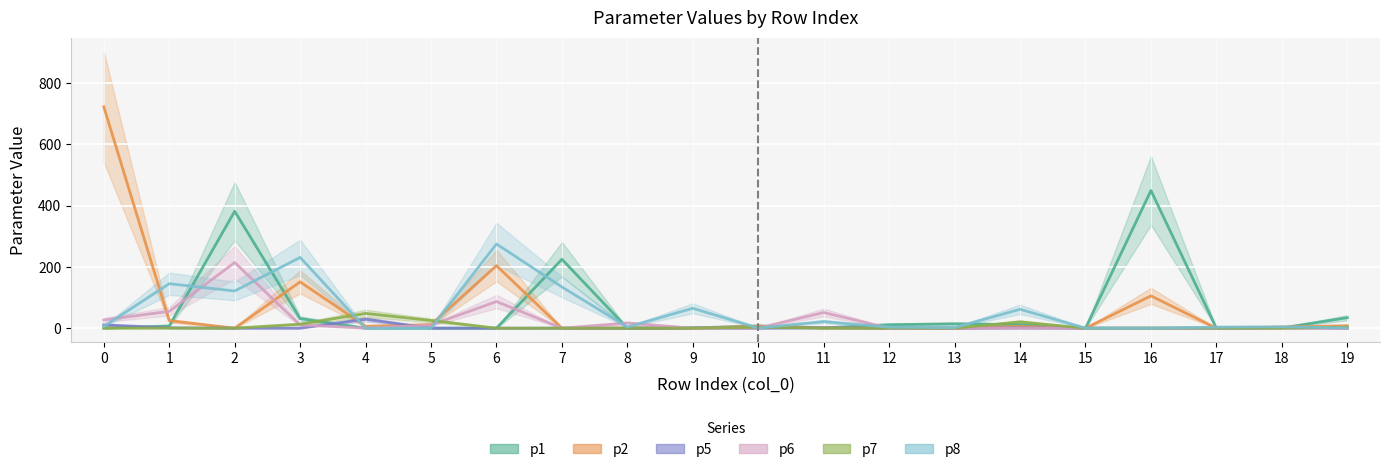

What is the sum of all p7 values?

114.9